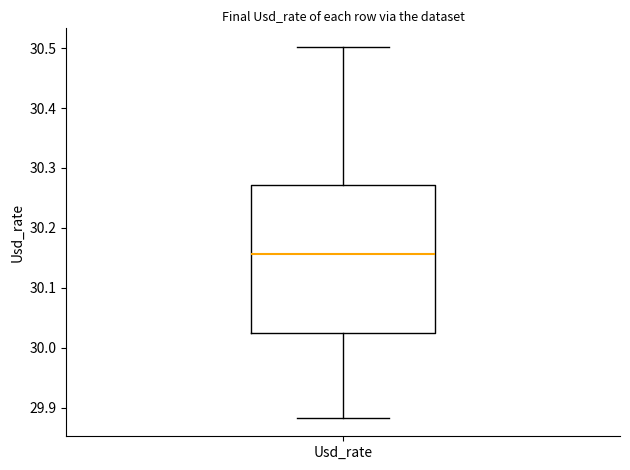

Transcribe this box plot: give where the median line is, the range the box spans, and where the two whiskers end, as read against the y-axis. The values are not printed on the chart, so give them approximately, as read against the axis.

median 30.16, box 30.02 to 30.27, whiskers 29.88 to 30.50